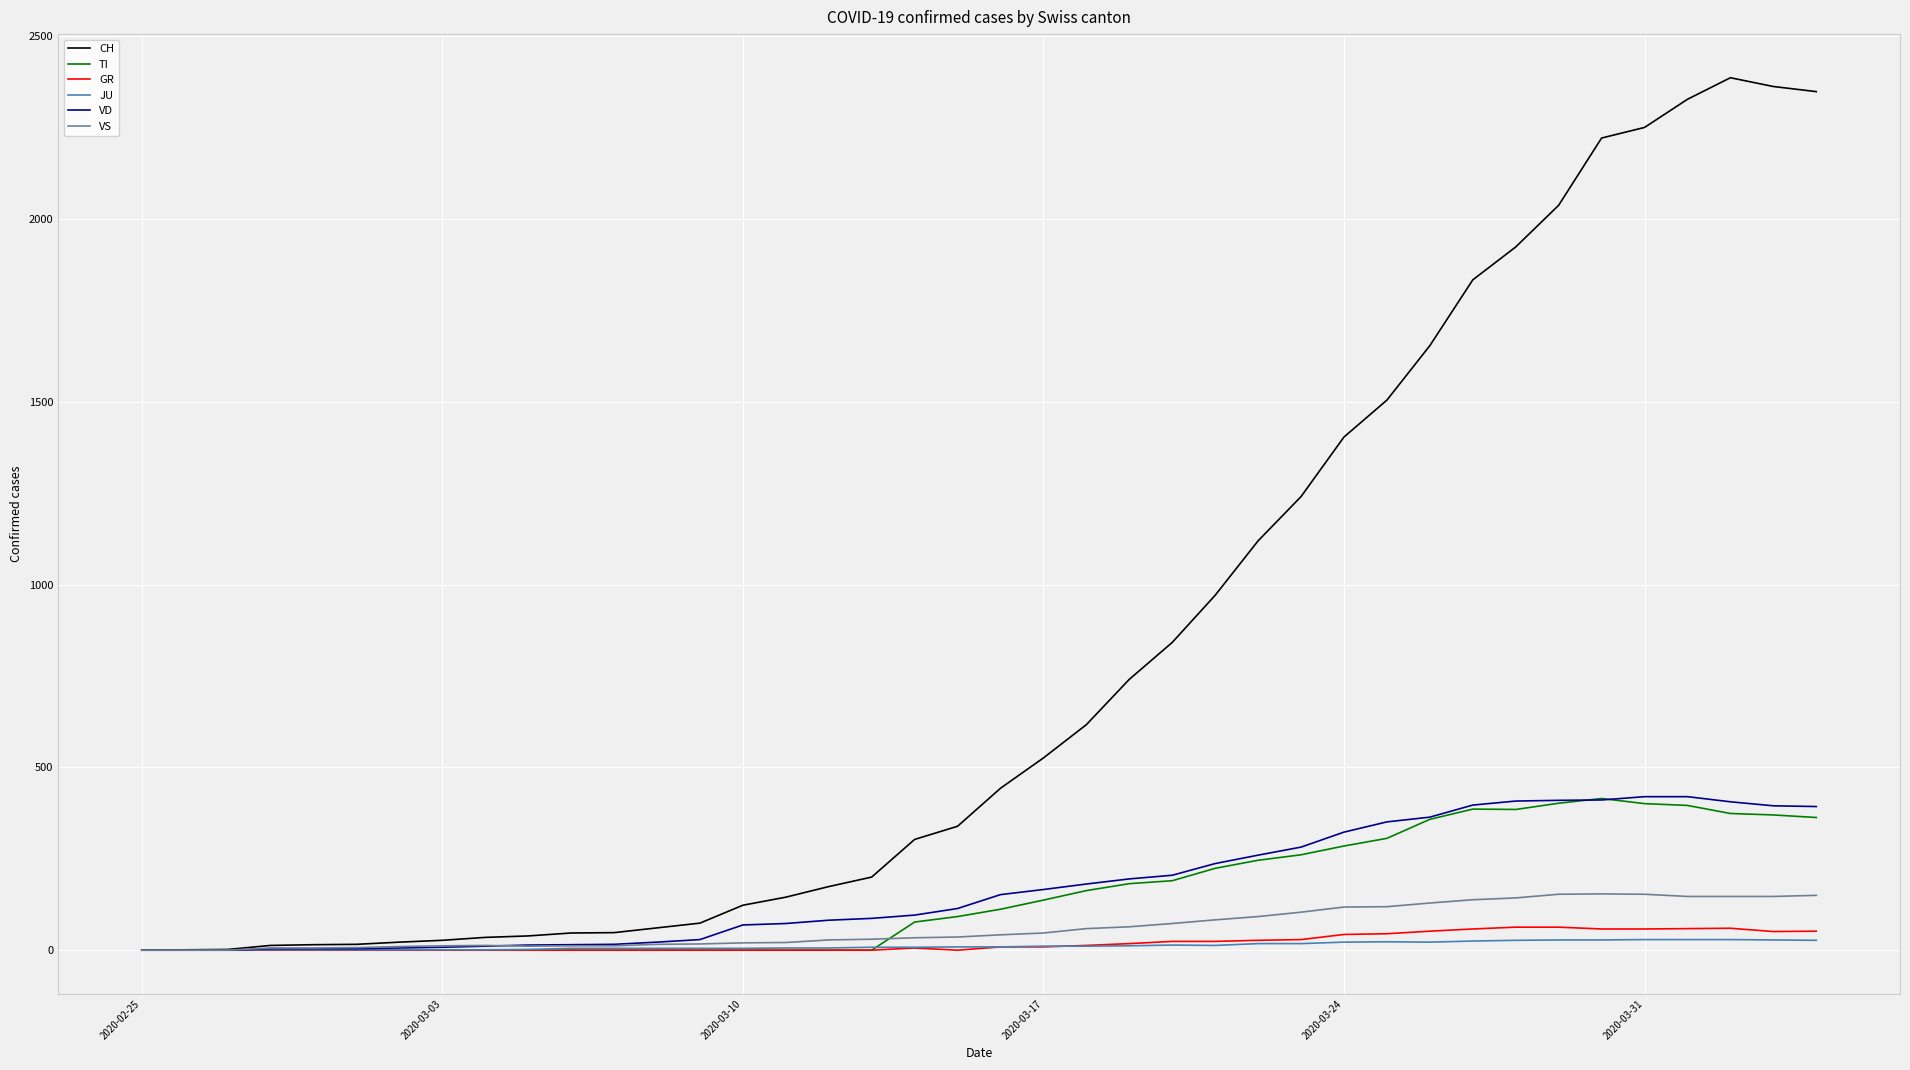

Which series has the largest total across all categories?

CH